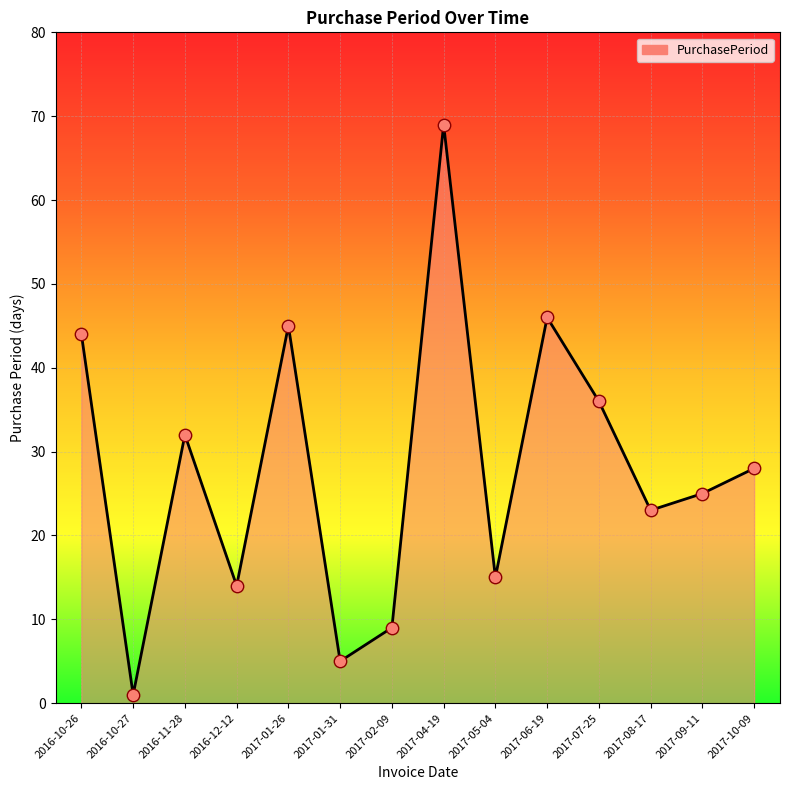

What is the change in value from 2016-10-26 to 2017-06-19?

+2